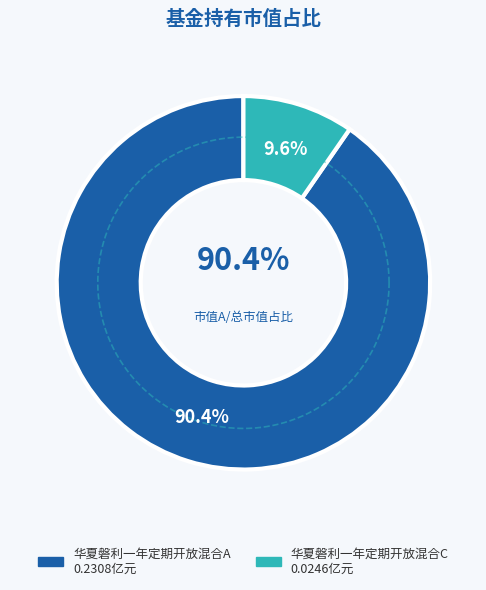

Which slice is the smallest?

华夏磐利一年定期开放混合C